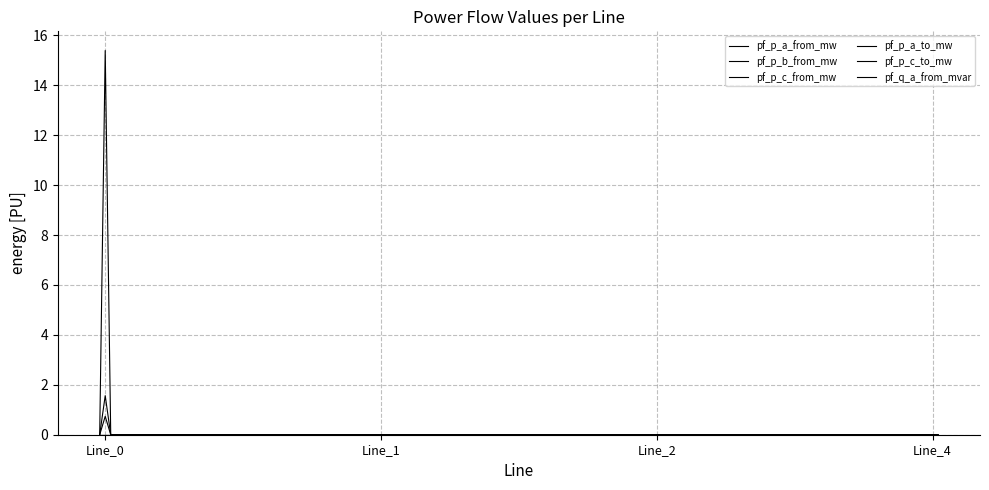

Which category has the lowest value across all series?

Line_0